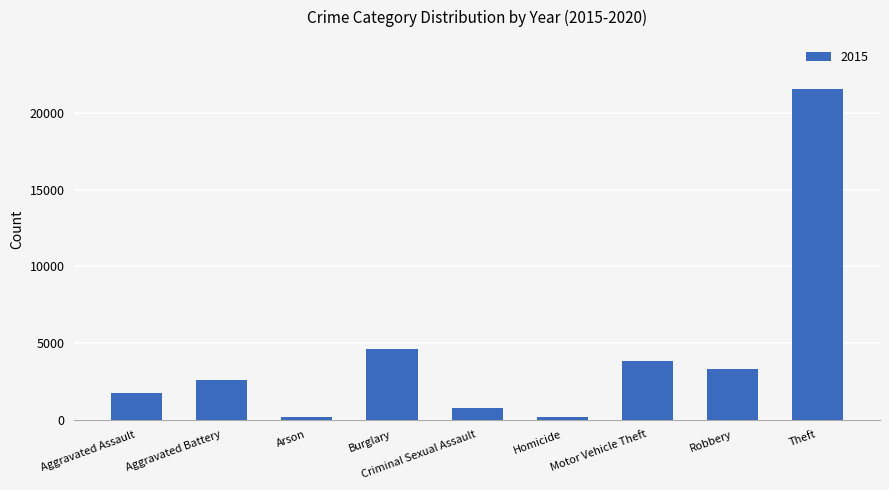

What is the minimum value shown in the chart?

163